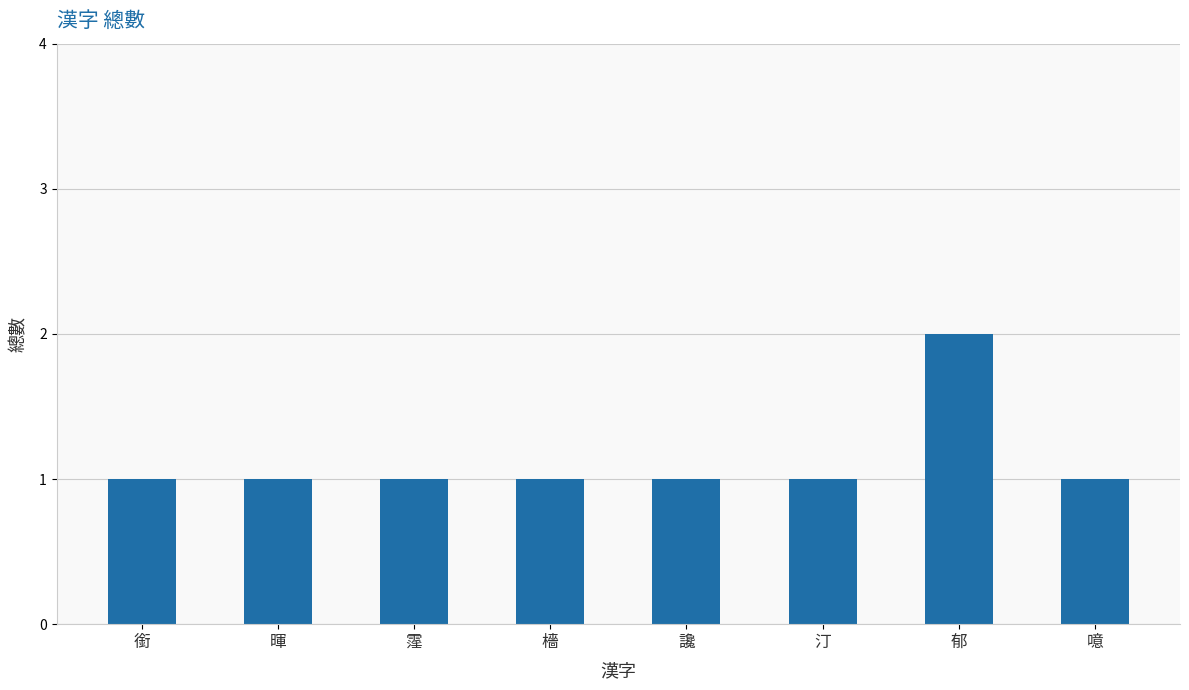

What is the maximum value shown in the chart?

2